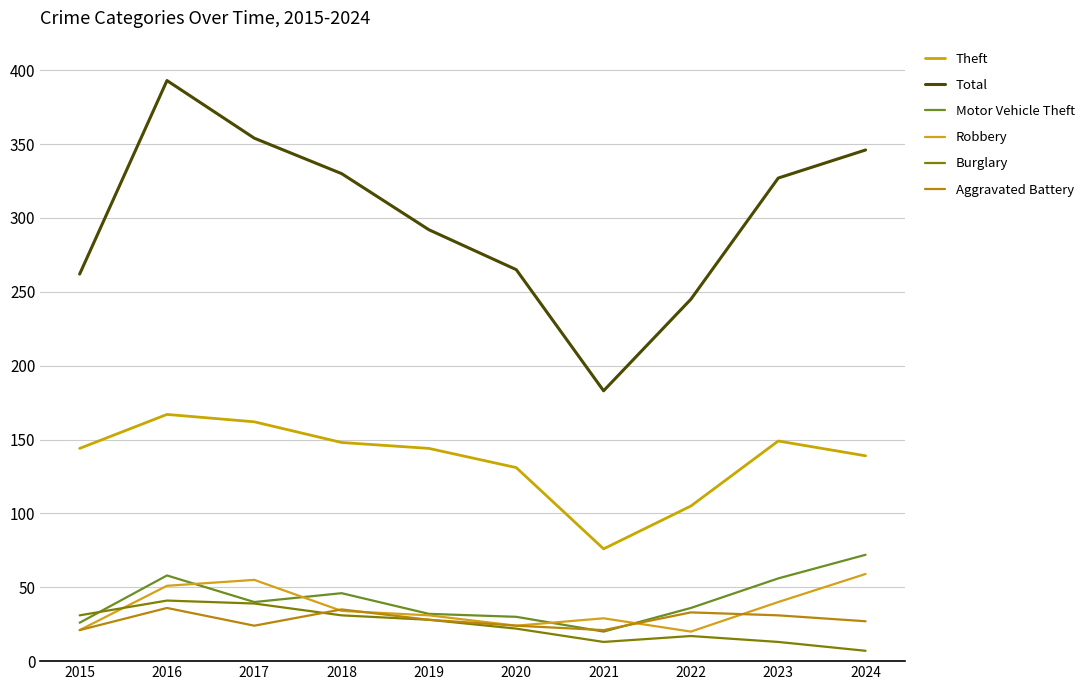

True or false: Robbery has more than 1 points higher than both neighbors.

True